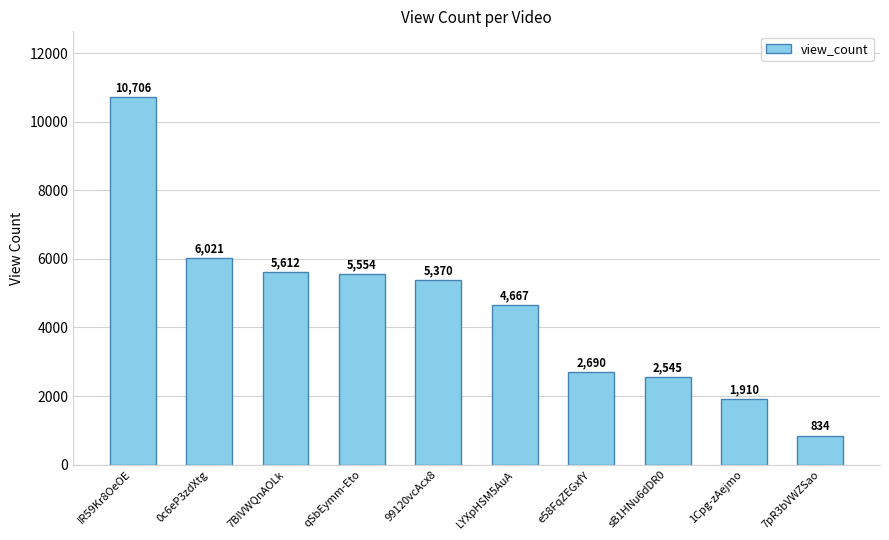

What is the average value?

4591